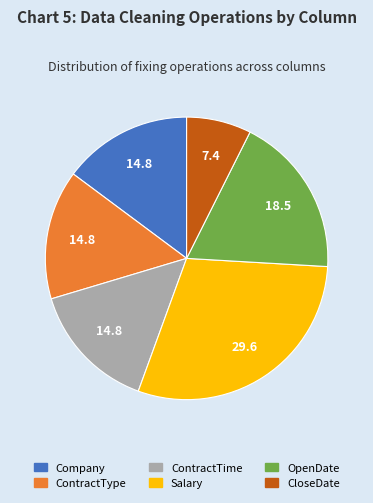

Does any single category account for the majority?

No